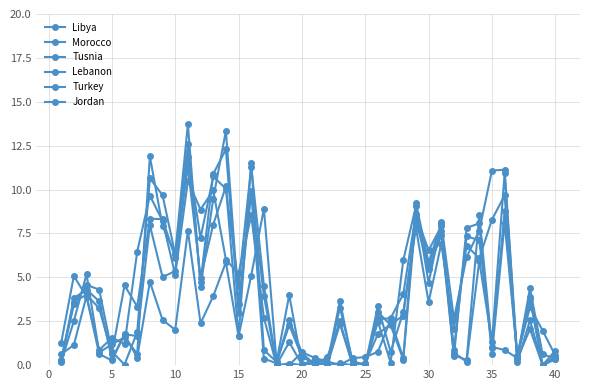

What is the sum of all Libya values?

142.7